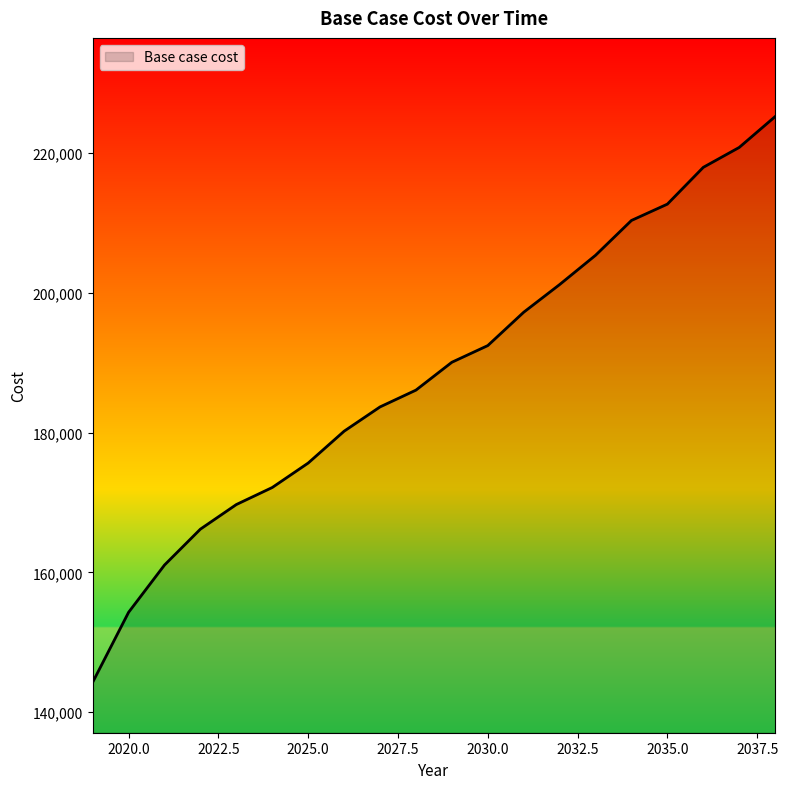

What is the minimum value shown in the chart?

144263.8